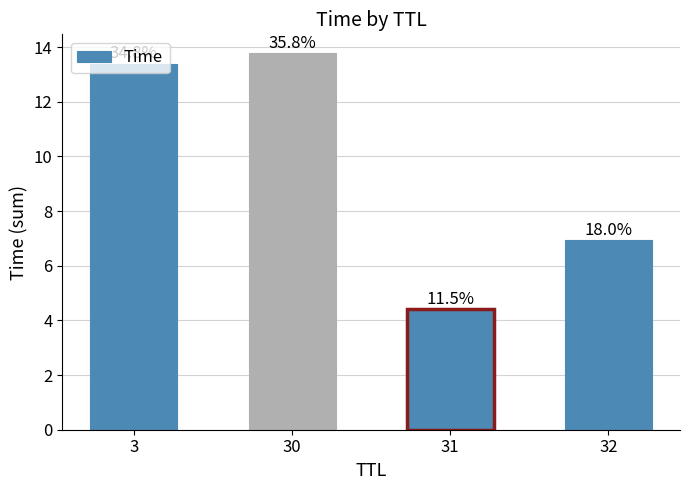

What is the average value?

9.6